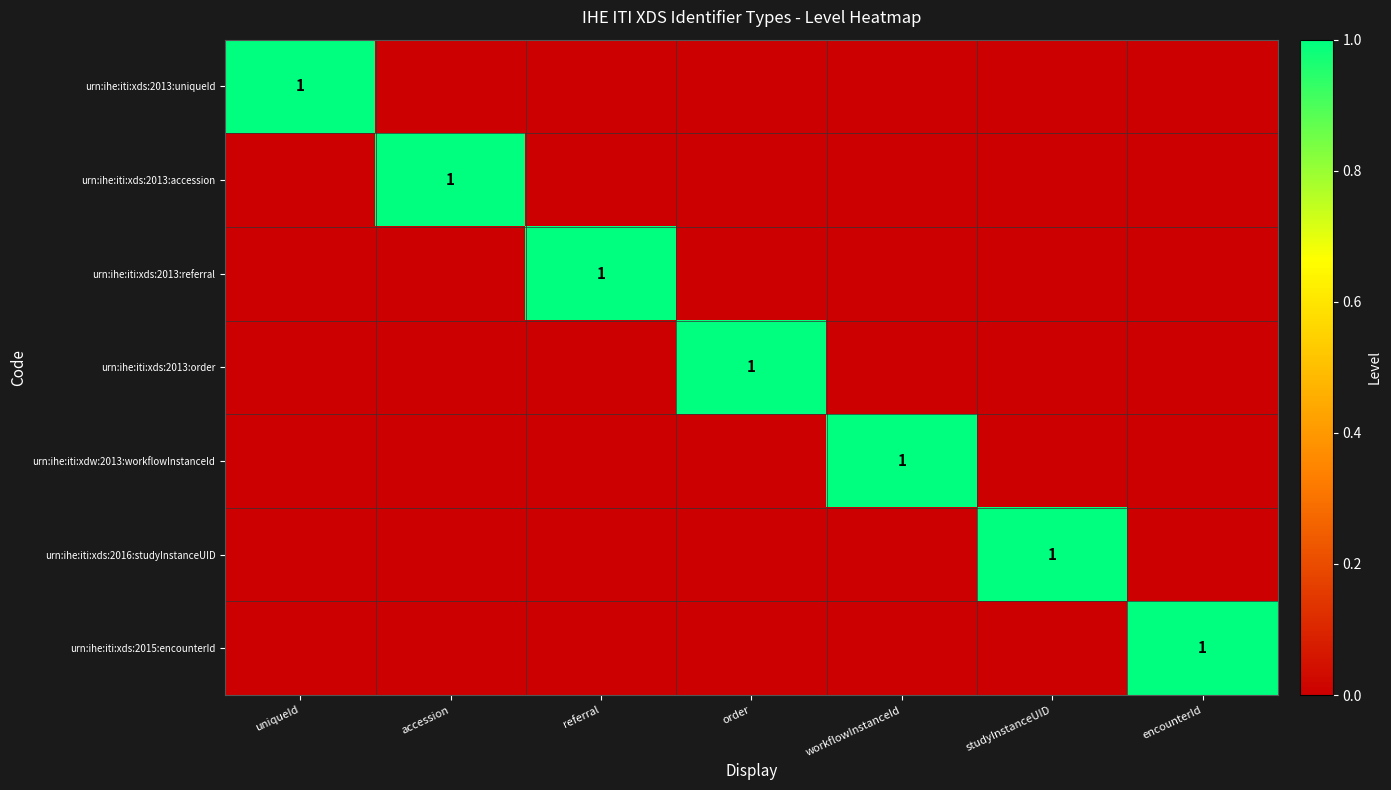

The urn:ihe:iti:xdw:2013:workflowInstanceId series shows 1 at workflowInstanceId. True or false?

True